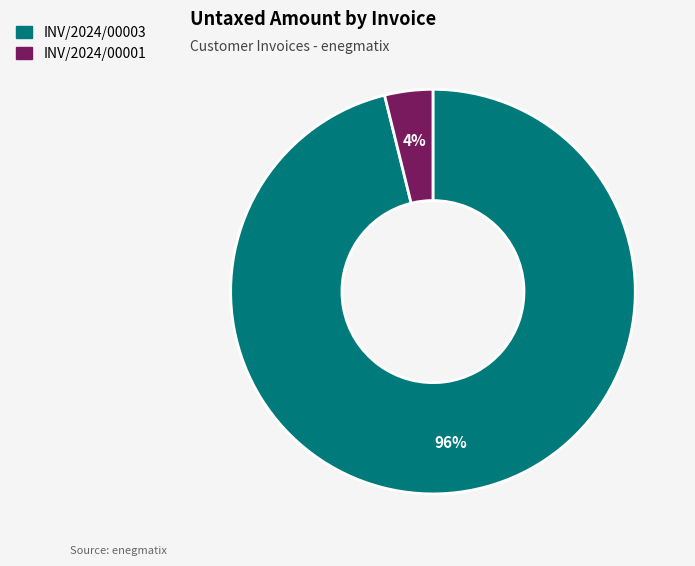

Which category has the smallest portion of the pie?

INV/2024/00001